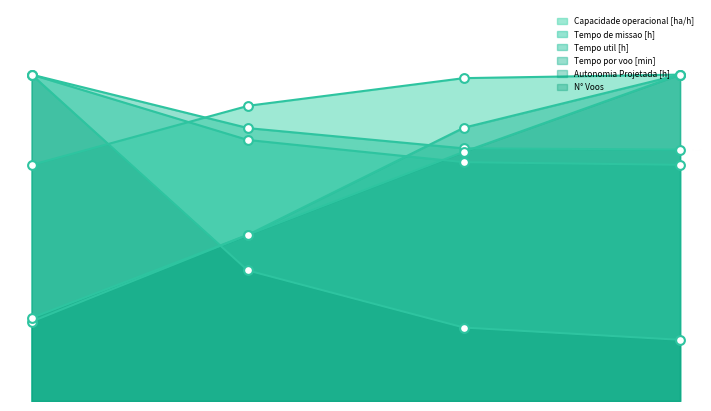

Which series has the largest Y range (max minus min)?

N° Voos